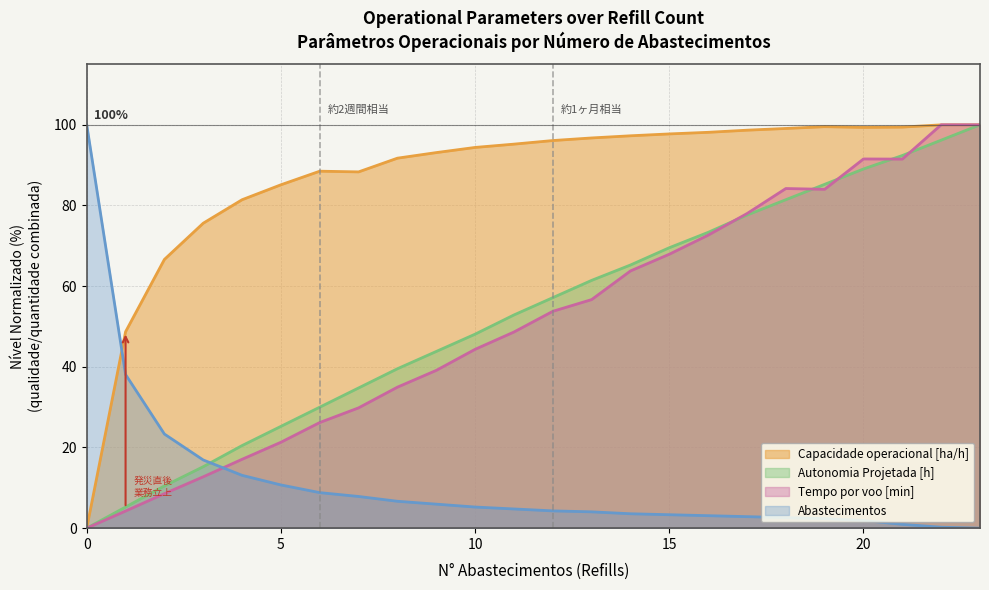

The value of Abastecimentos at 6 is 15.3. True or false?

False